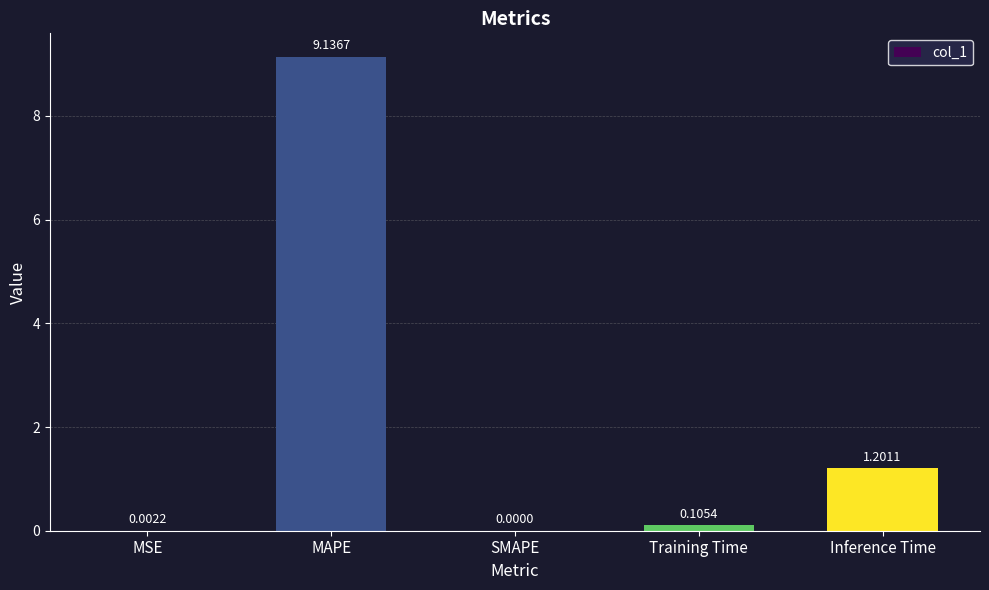

What is the average value?

2.1